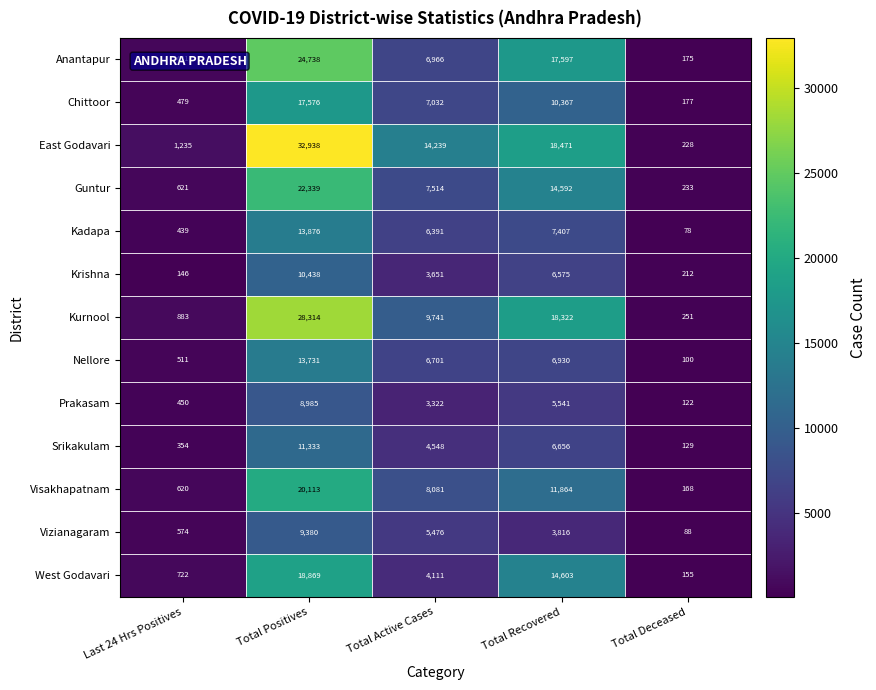

What is the approximate value of Prakasam at Total Positives, to the nearest 50?

9000